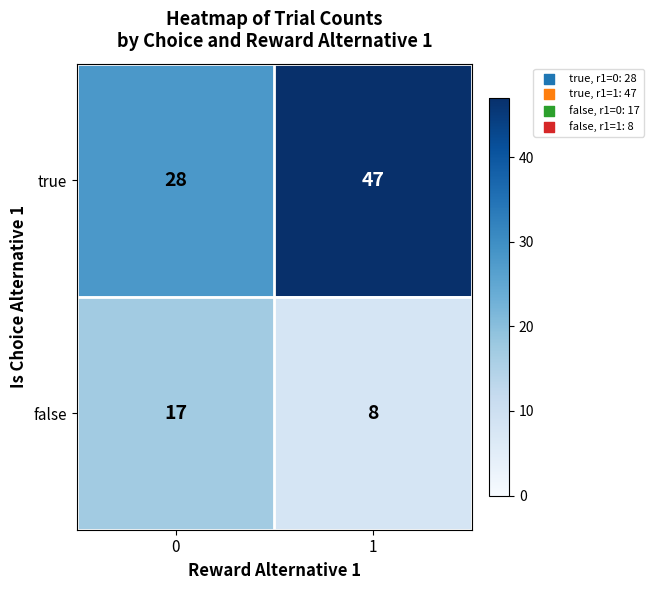

Reading left to right, list all the values displayed in this chart.

true: 0=28	1=47
false: 0=17	1=8